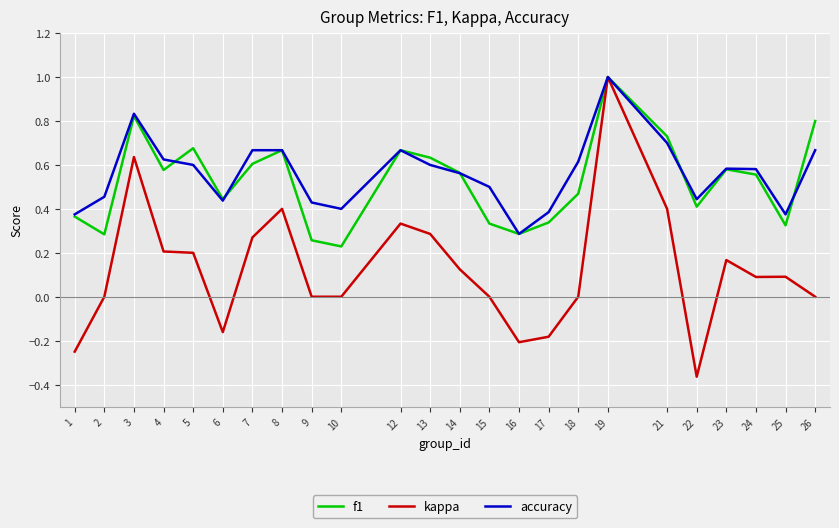

The kappa series shows 0.3 at 13. True or false?

True